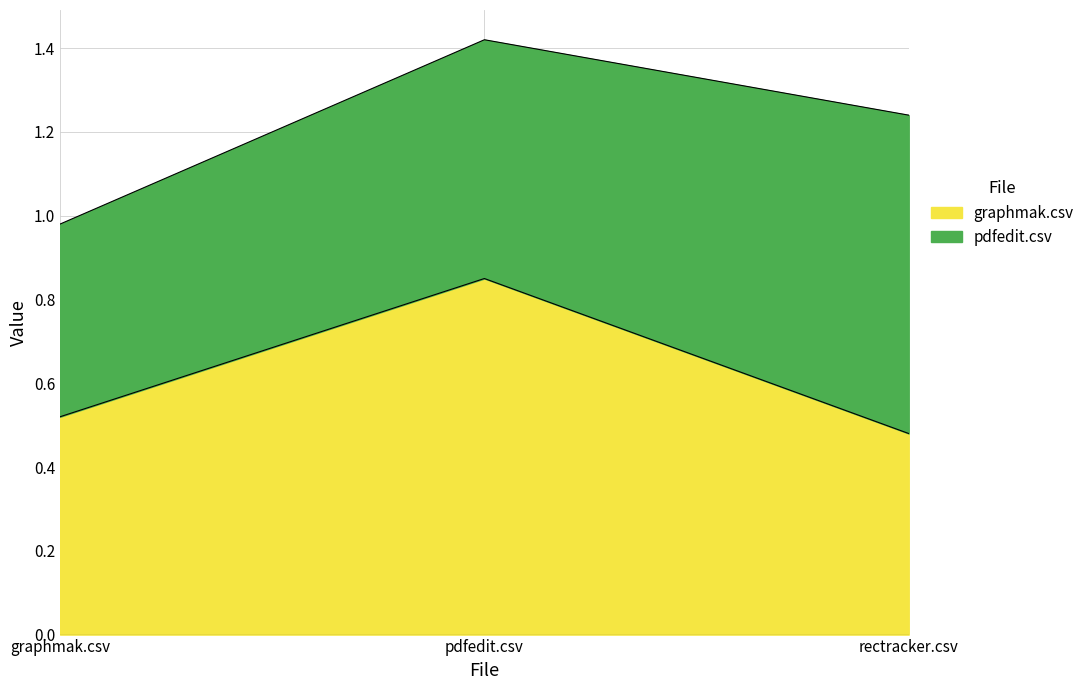

Which category has the highest value across all series?

pdfedit.csv